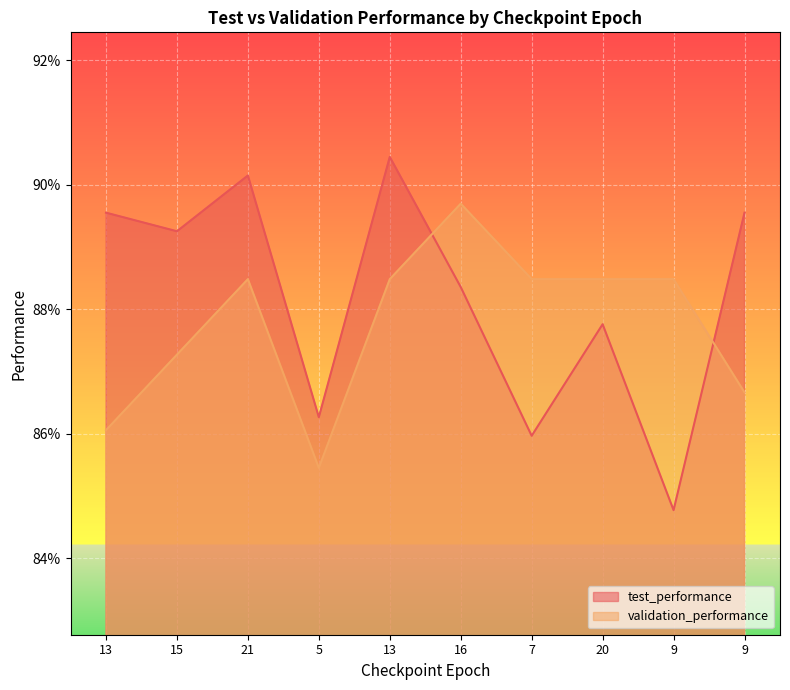

What is the difference between the maximum and minimum values in the test_performance series?

0.1